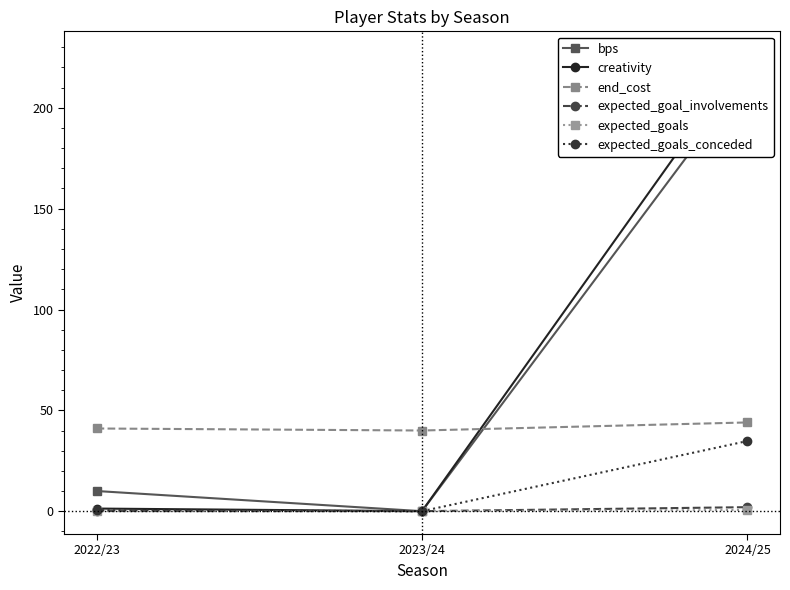

Which series has the largest total across all categories?

creativity